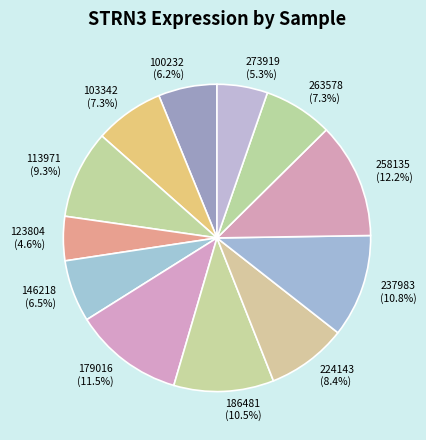

To the nearest percent, what percentage of the pie is 113971?

9%